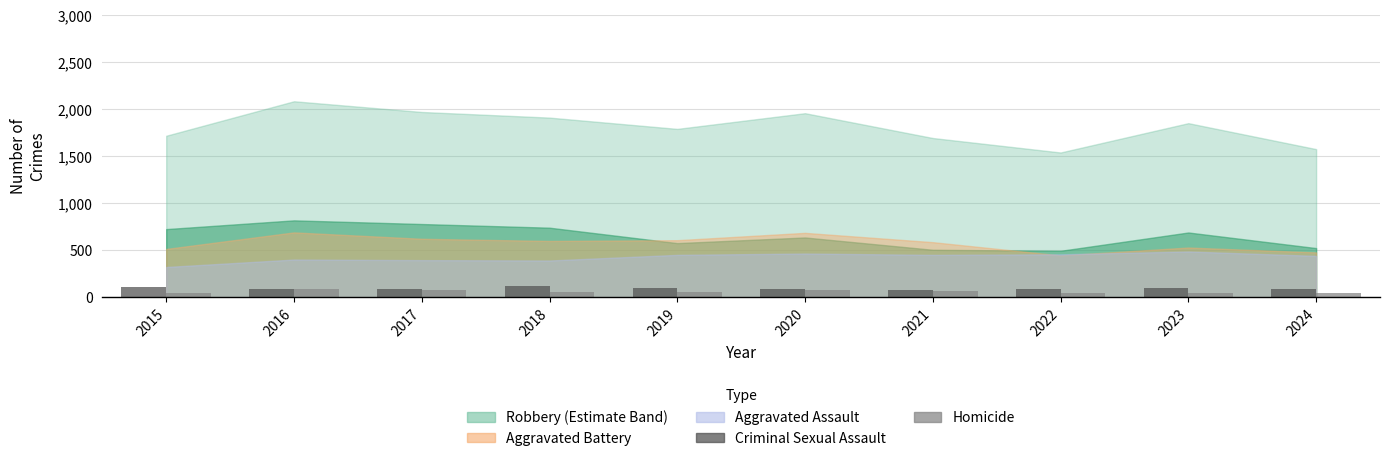

How many series are shown in this chart?

2